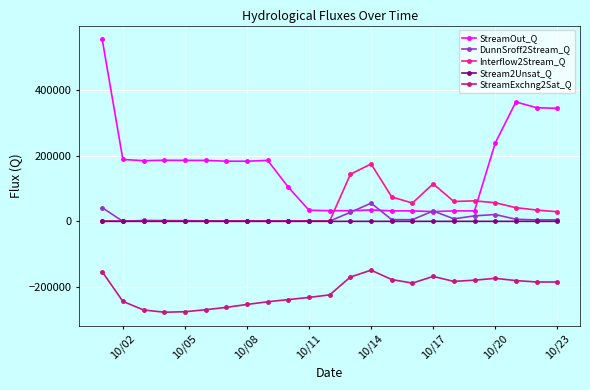

True or false: Stream2Unsat_Q has more than 2 interior local peaks.

True